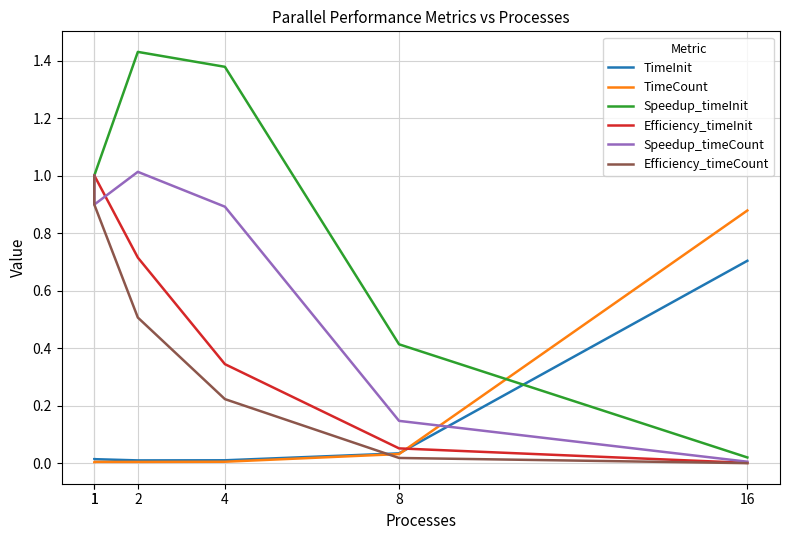

Reading left to right, what are all the values shown in this chart?

TimeInit: 0.0	0.0	0.0	0.0	0.0	0.7
TimeCount: 0.0	0.0	0.0	0.0	0.0	0.9
Speedup_timeInit: 1.0	1.0	1.4	1.4	0.4	0.0
Efficiency_timeInit: 1.0	1.0	0.7	0.3	0.1	0.0
Speedup_timeCount: 1.0	0.9	1.0	0.9	0.1	0.0
Efficiency_timeCount: 1.0	0.9	0.5	0.2	0.0	0.0